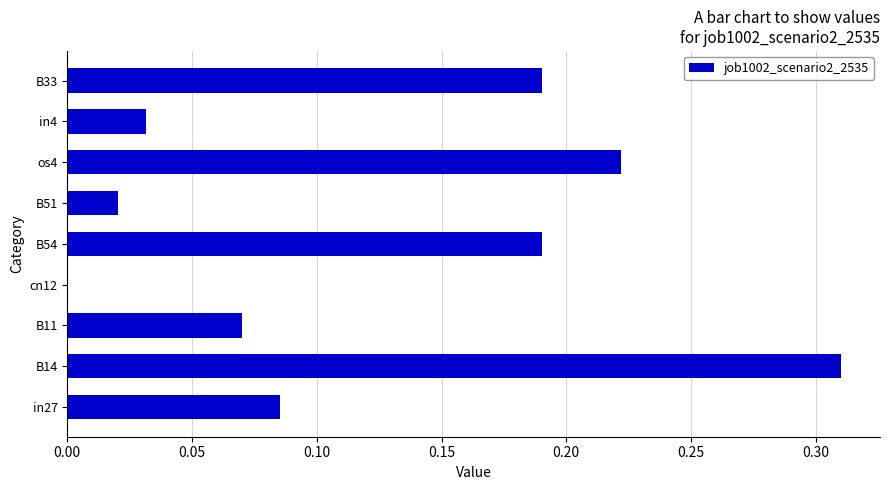

Does the chart contain stacked bars?

No